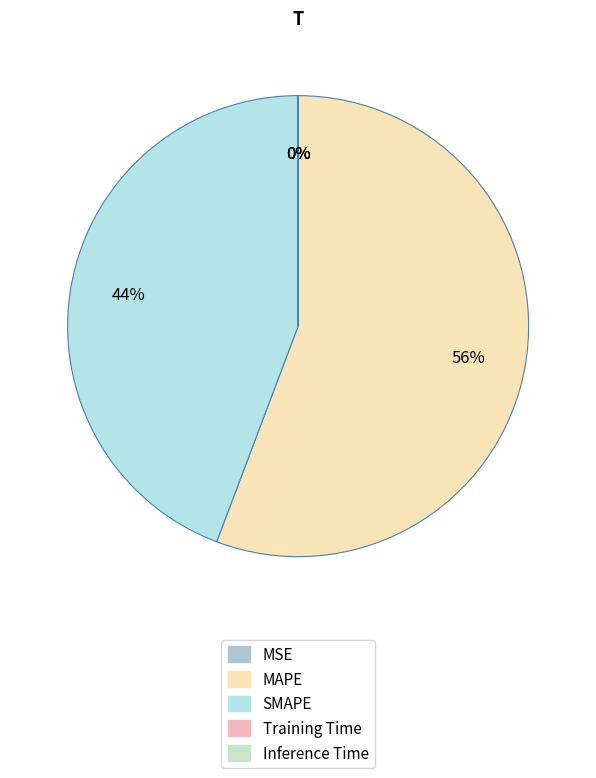

Is it true that MAPE is 56% of the pie?

True